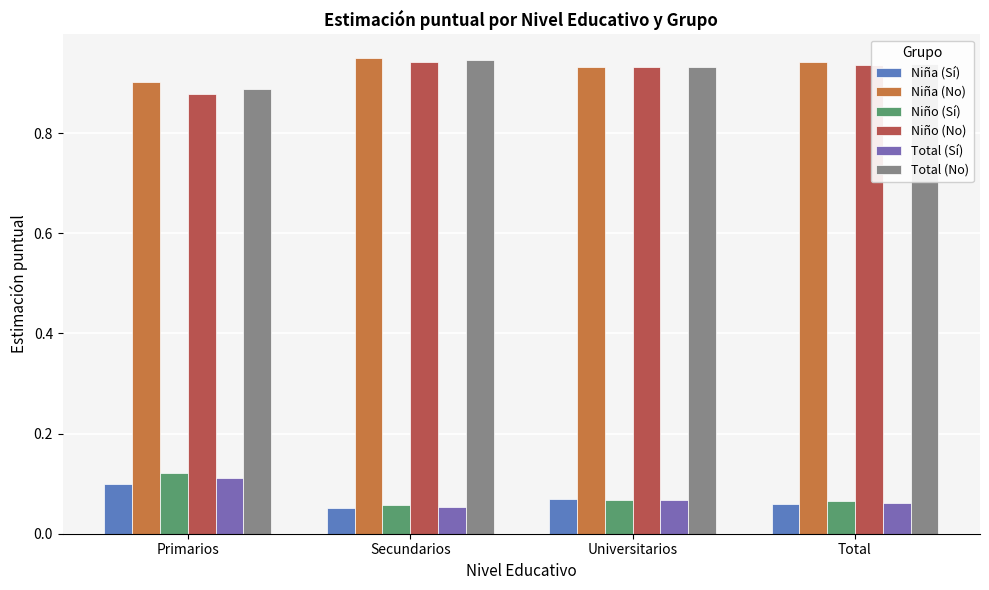

At how many categories does at least one series exceed 0?

4